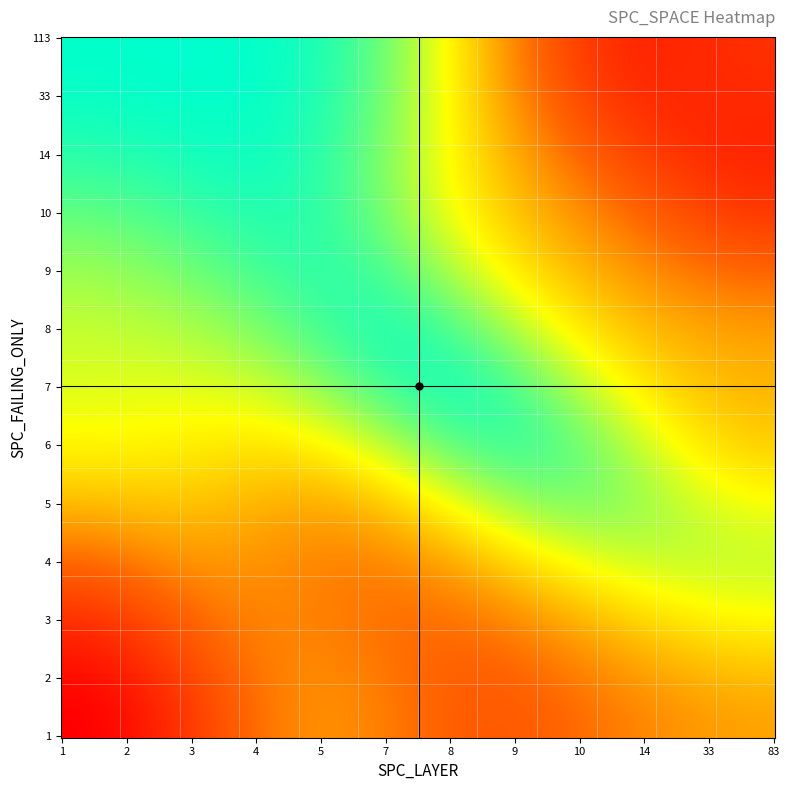

Where is 5 nearest to the value 165?

10